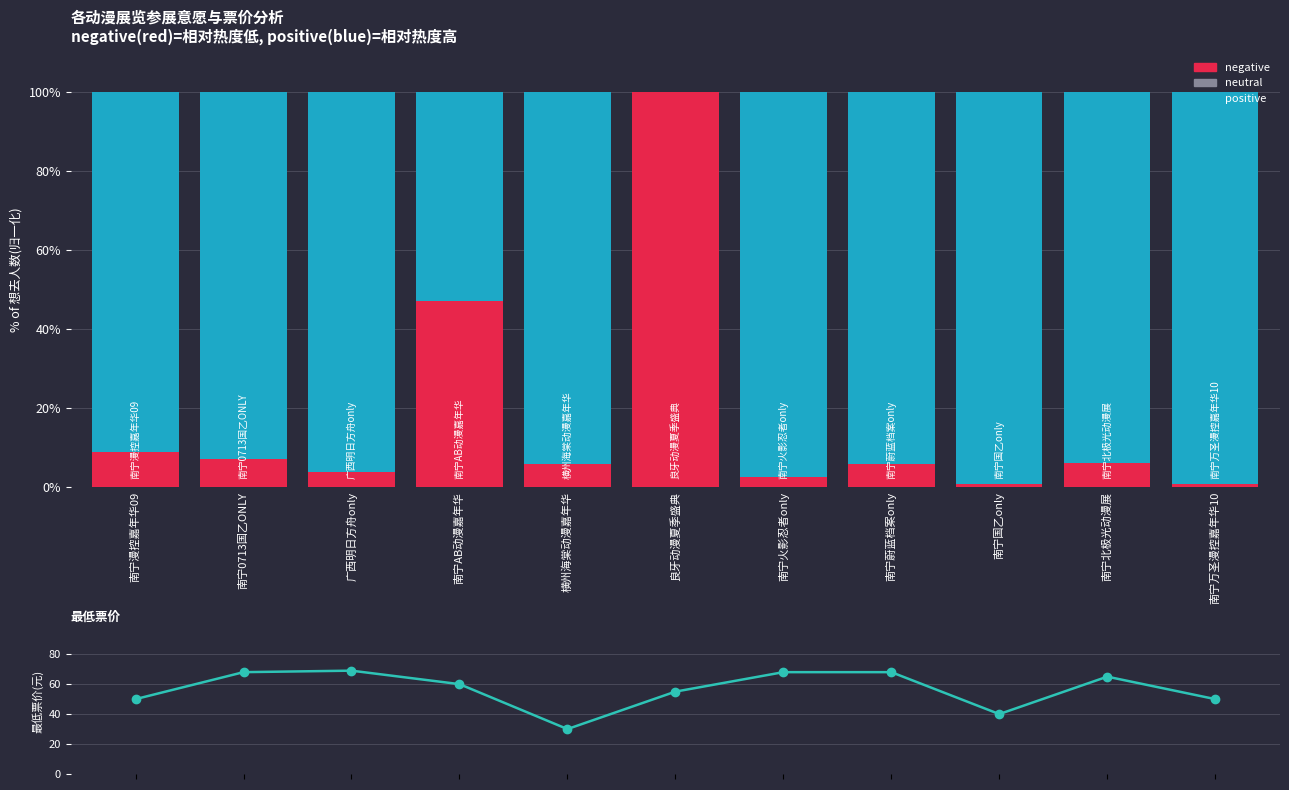

At which label is 剩余比例% closest to 49?

南宁AB动漫嘉年华